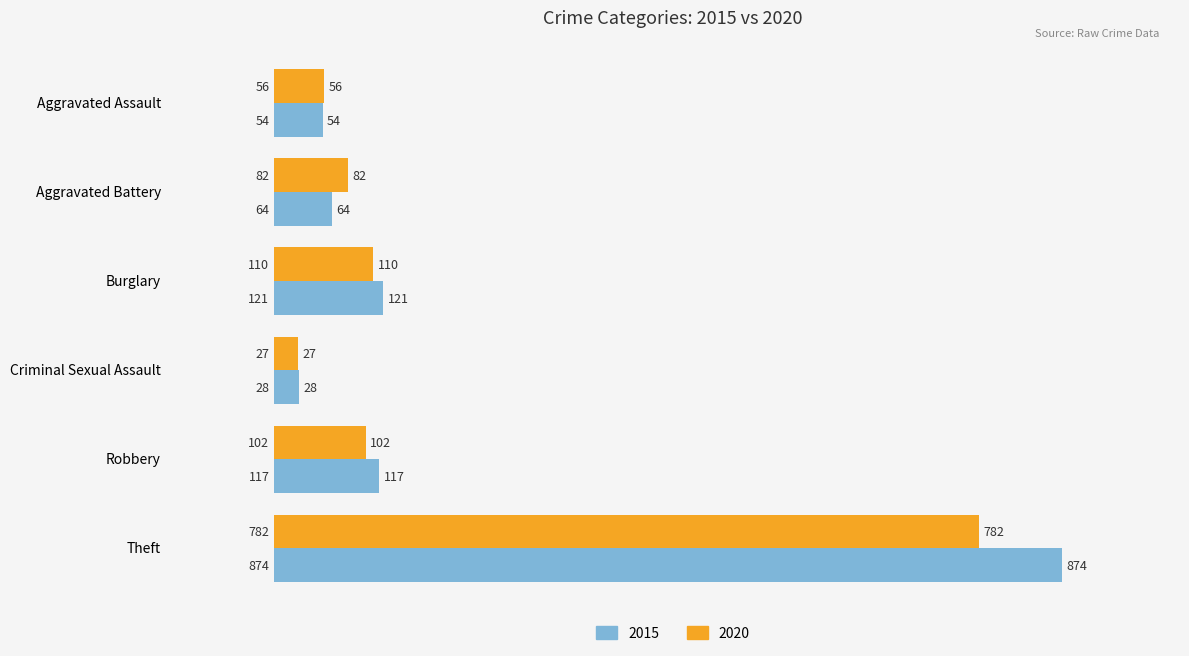

Is it true that 2015 equals 184 at Robbery?

False